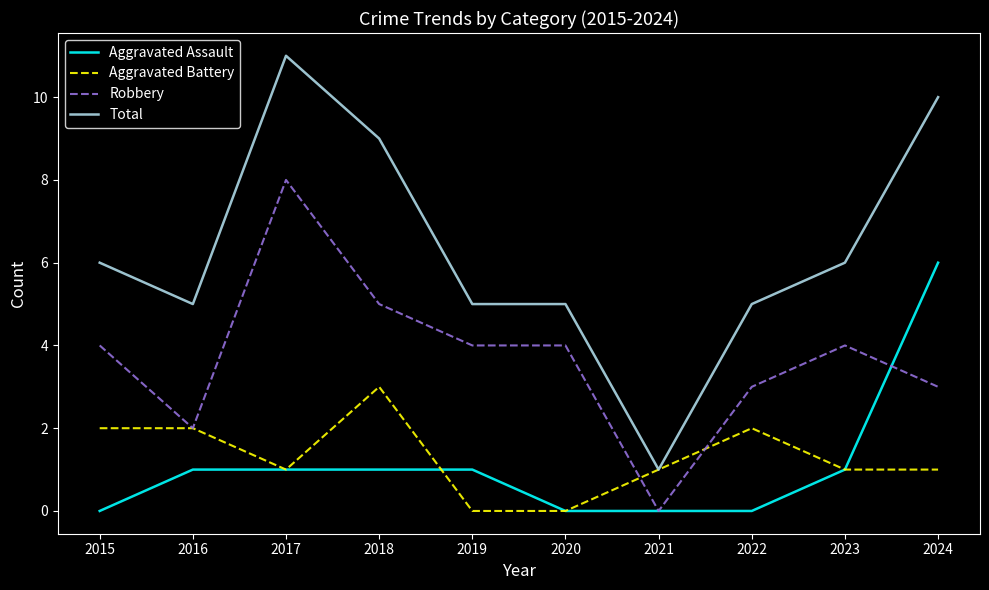

Reading right to left, extract all data points from this chart.

Aggravated Assault: 6	1	0	0	0	1	1	1	1	0
Aggravated Battery: 1	1	2	1	0	0	3	1	2	2
Robbery: 3	4	3	0	4	4	5	8	2	4
Total: 10	6	5	1	5	5	9	11	5	6